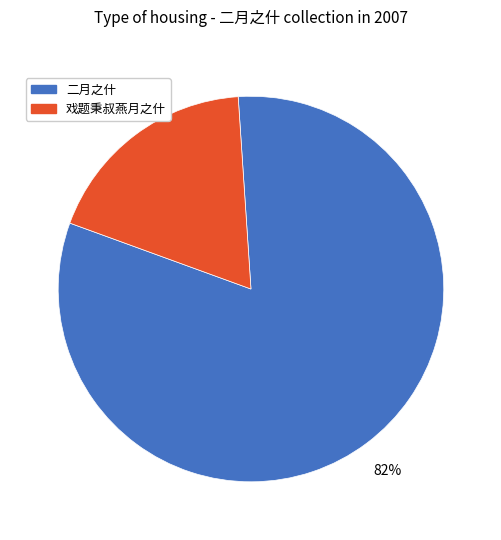

Which has a higher value, 戏题秉叔燕月之什 or 二月之什?

二月之什